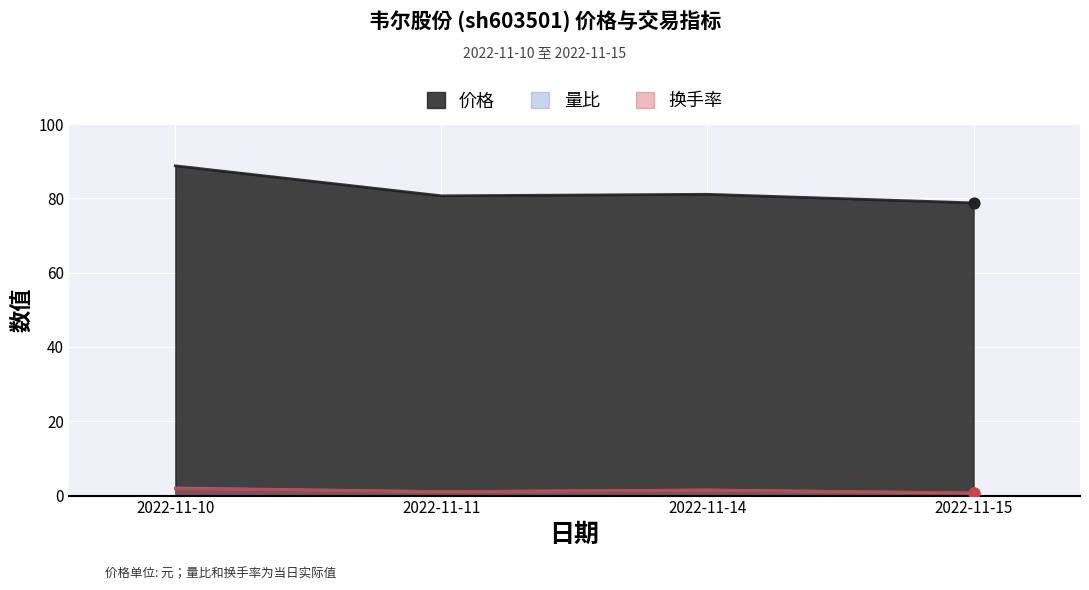

Which series has the largest total across all categories?

价格